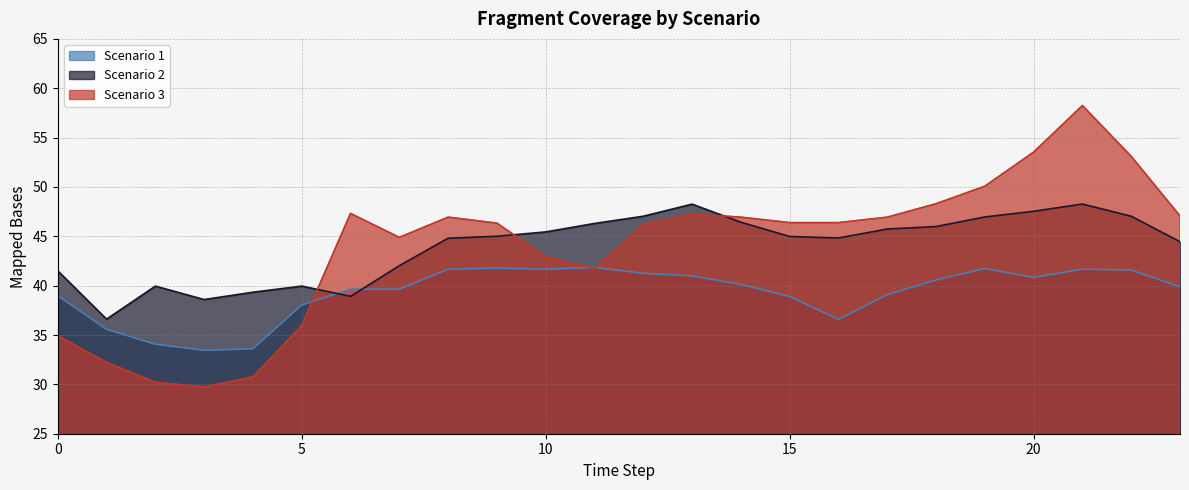

What is the value of the Scenario 1 point at the 24th from the left?

39.9